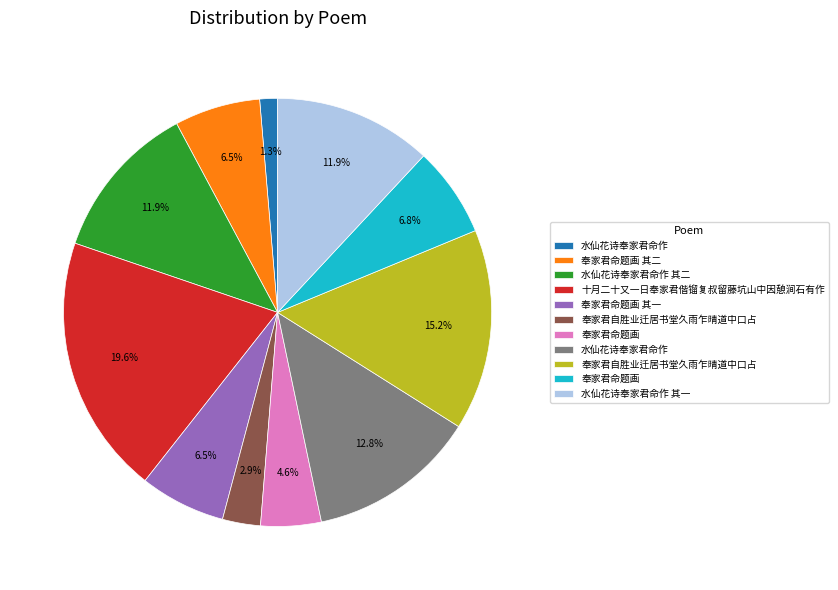

How many segments does this pie chart have?

11